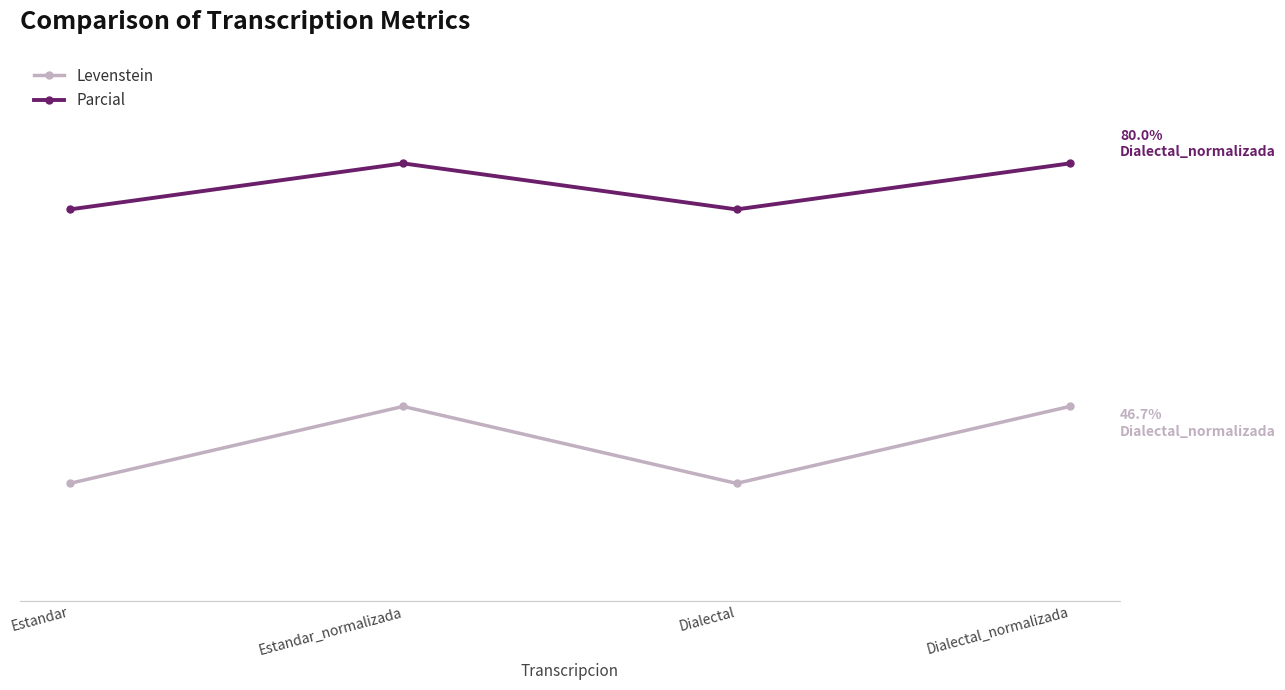

What are all the series names shown in the legend?

Levenstein, Parcial